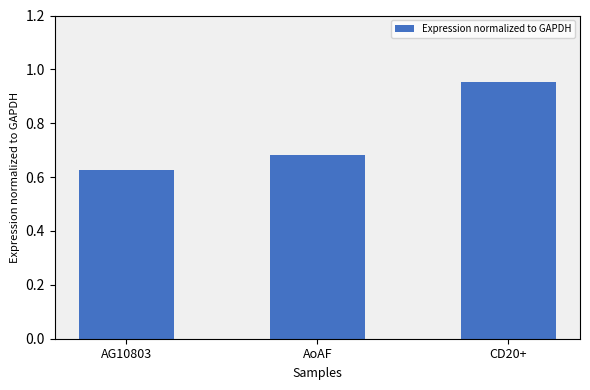

What is the label of the 1st bar from the left?

AG10803